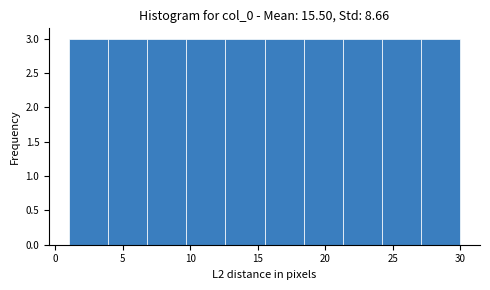

Reading left to right, list every bar in this chart as the range it spans on the x-axis followed by its height. Neither the bar edges nor the heights are printed on the chart, so give them approximately, as read against the axes.

1.0 to 3.9: 3
3.9 to 6.8: 3
6.8 to 9.7: 3
9.7 to 12.6: 3
12.6 to 15.5: 3
15.5 to 18.4: 3
18.4 to 21.3: 3
21.3 to 24.2: 3
24.2 to 27.1: 3
27.1 to 30.0: 3